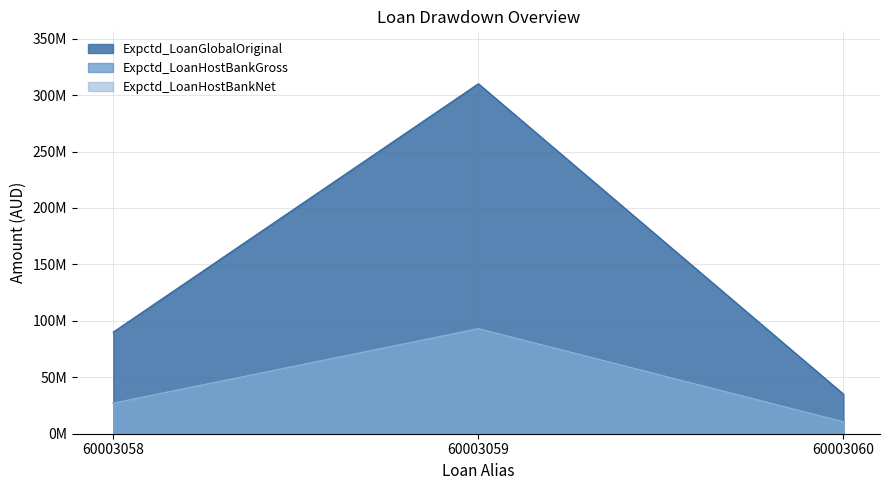

At how many categories does at least one series exceed 152264934?

1